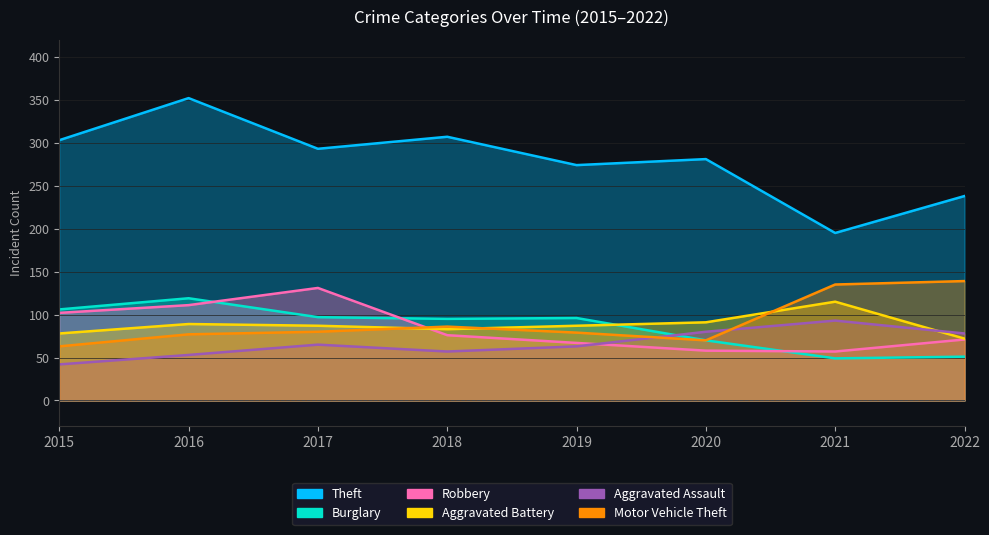

What is the minimum value shown in the chart?

42